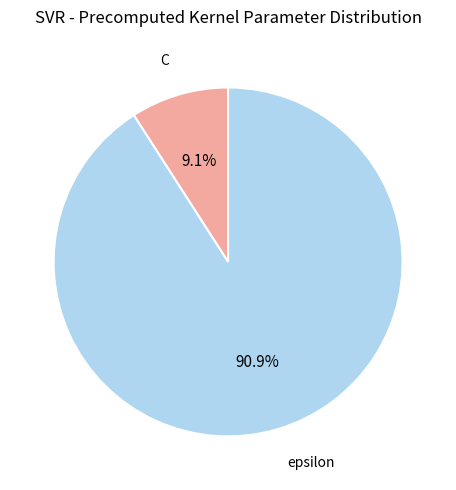

How many slices are in this pie chart?

2